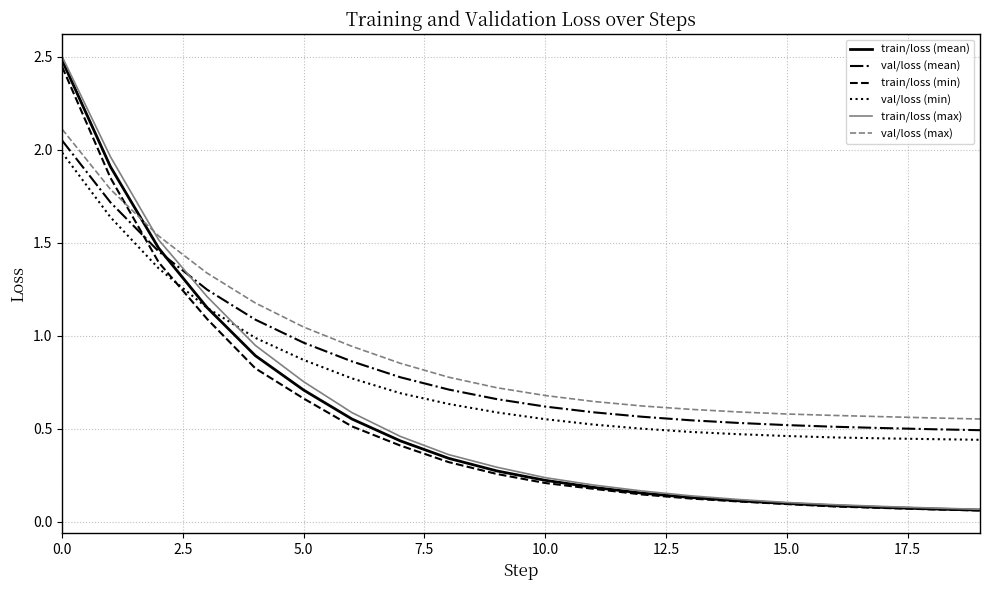

What is the highest value of the train/loss (mean) series?

2.5